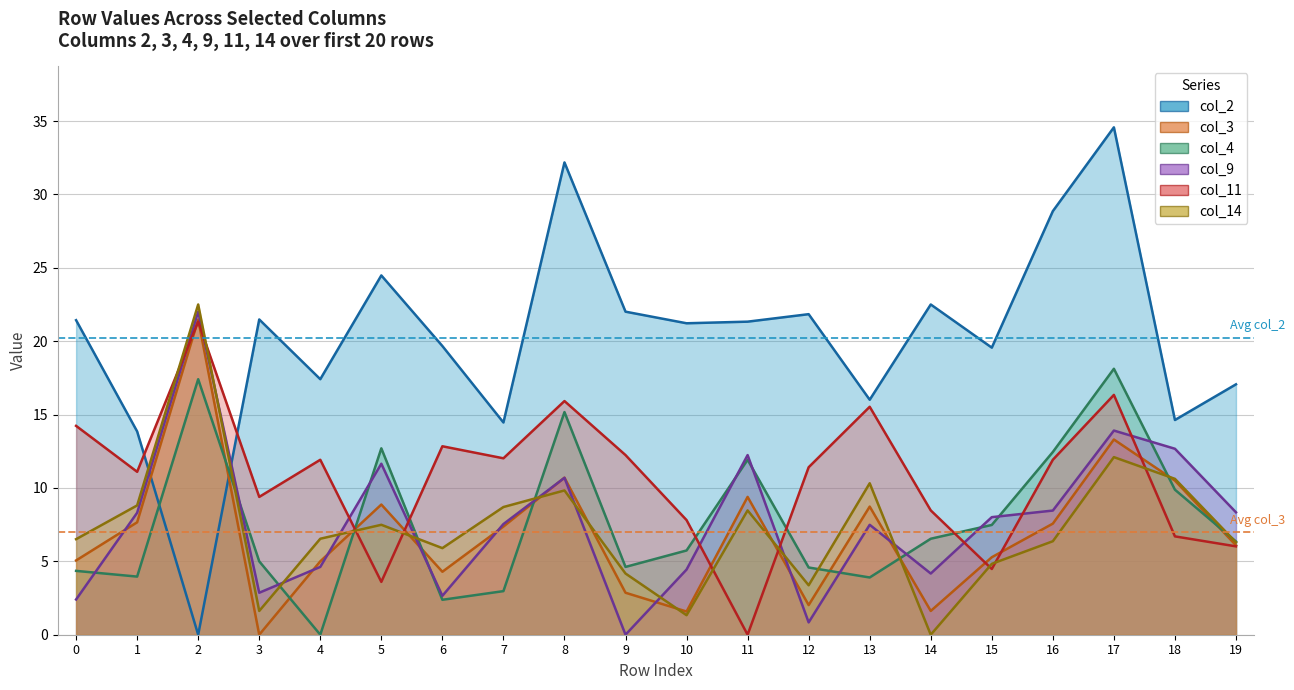

What is the value of the col_2 point at the 1st from the left?

21.4